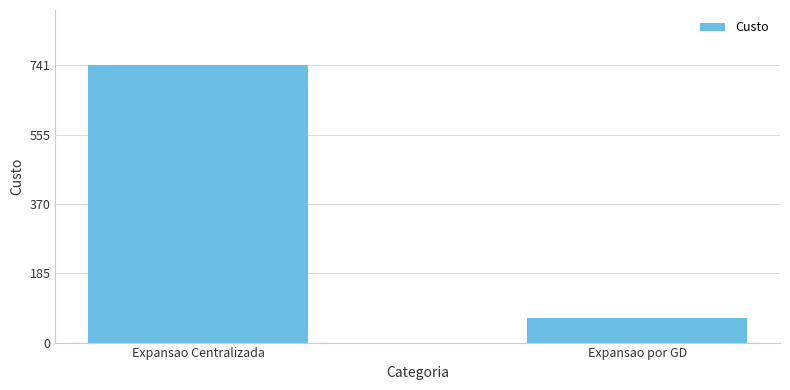

List the labels in order of value, largest first.

Expansao Centralizada, Expansao por GD